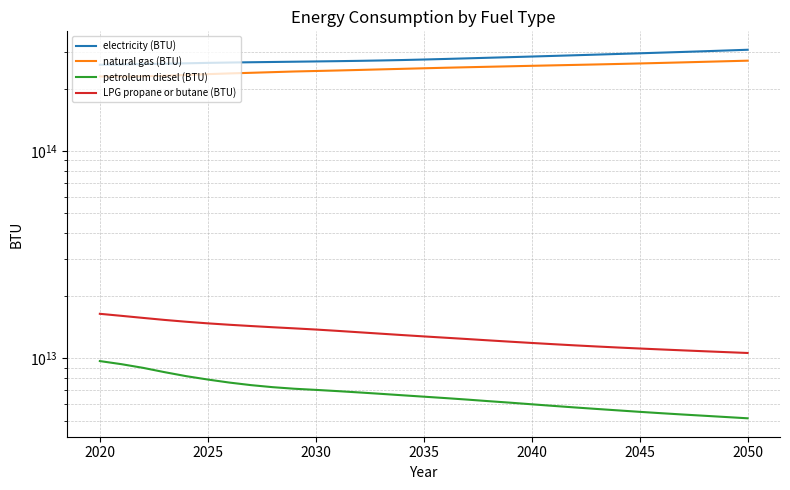

True or false: natural gas (BTU) and petroleum diesel (BTU) intersect in this chart.

False